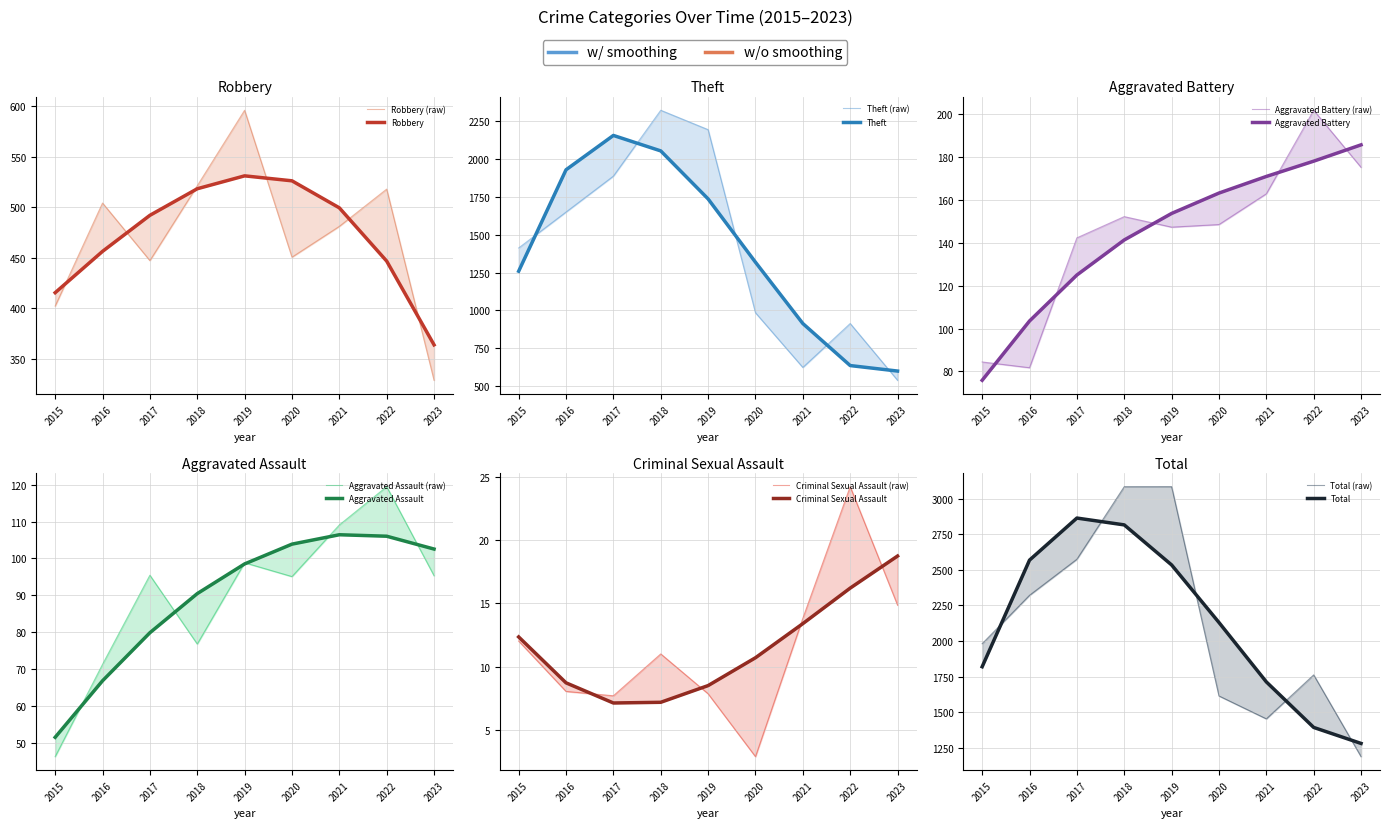

True or false: Aggravated Battery and Criminal Sexual Assault cross at least once.

False